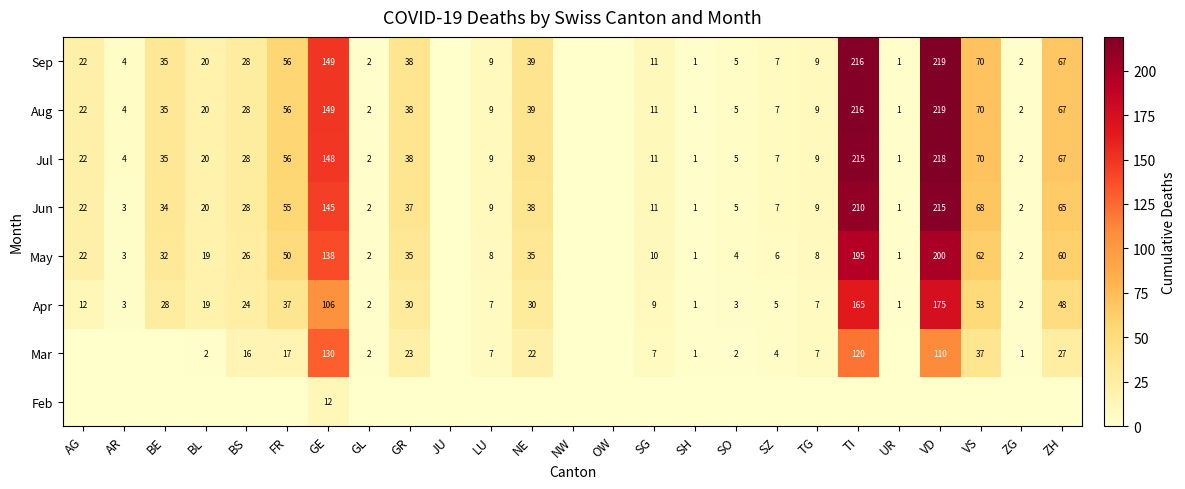

Which has a higher value, VD or OW?

VD